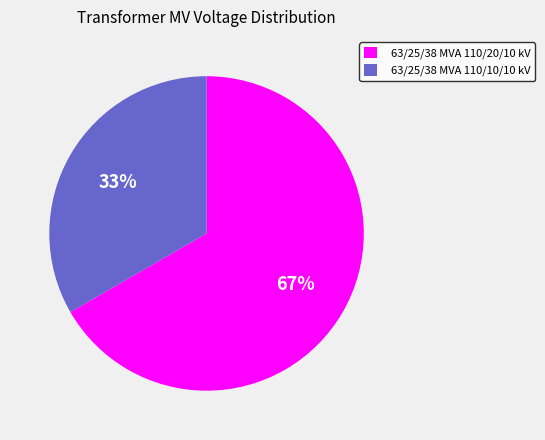

Does any single category account for the majority?

Yes